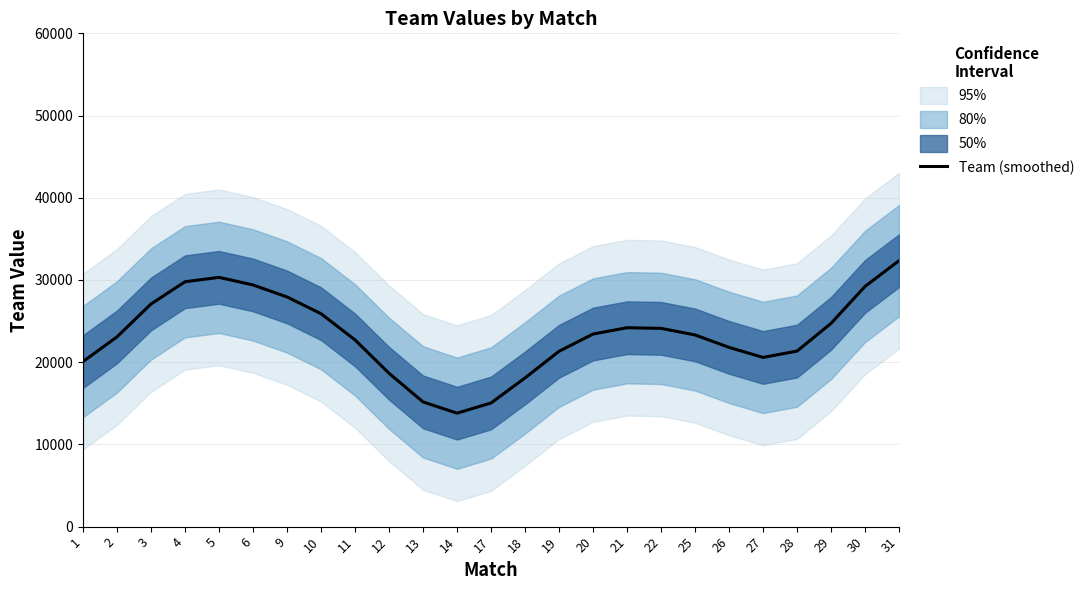

Count the number of data series in this chart.

1